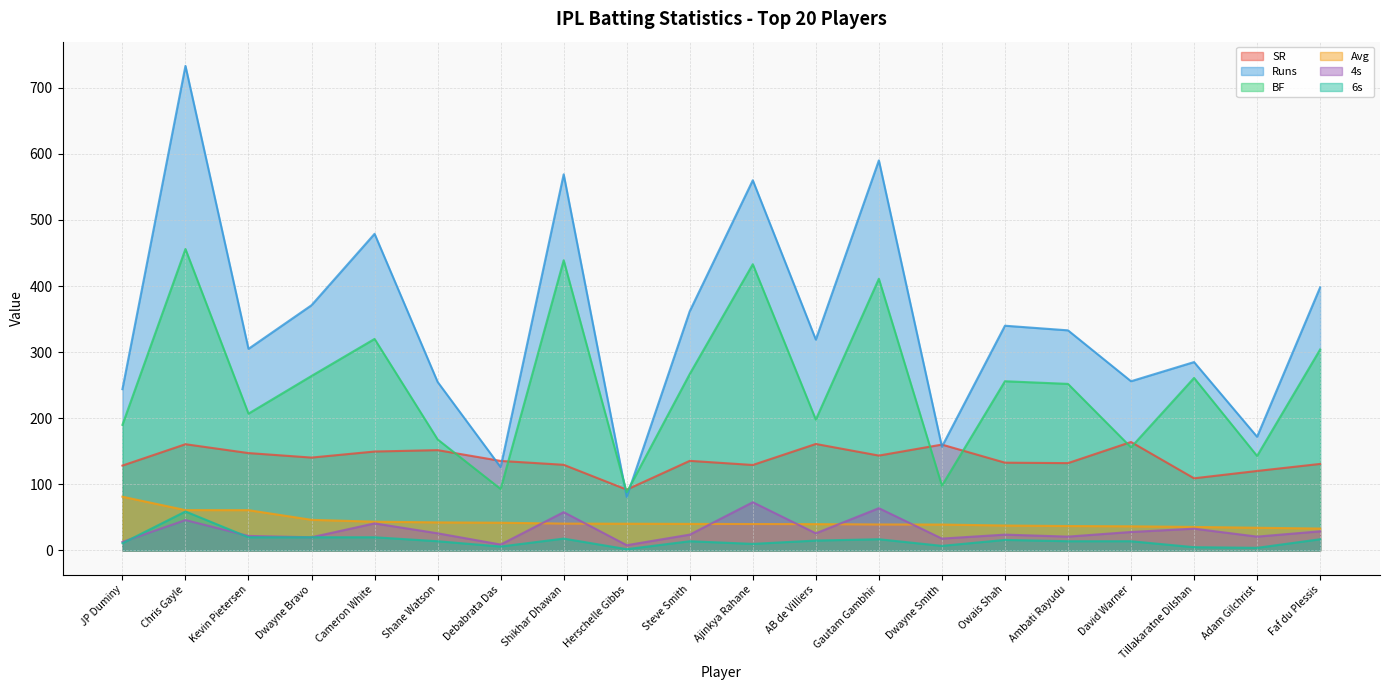

How many lines are shown in the chart?

6